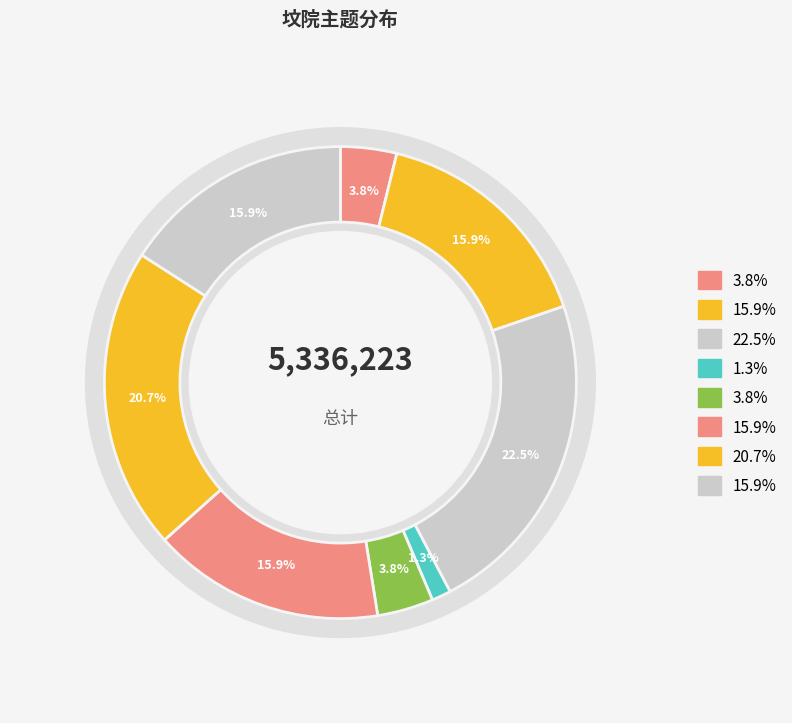

Is it true that 宣妙坟院古柏 is 16% of the pie?

True